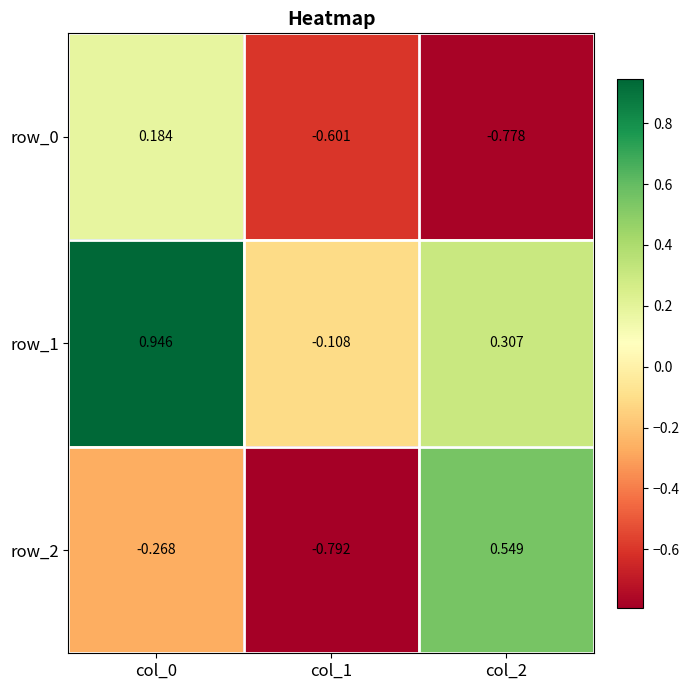

At how many categories does at least one series exceed 0?

2